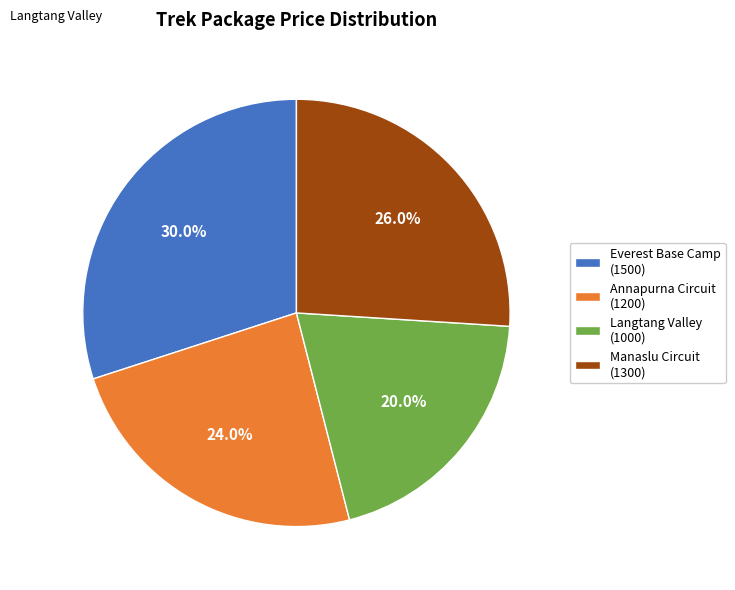

Which slice is the smallest?

Langtang Valley (1000)